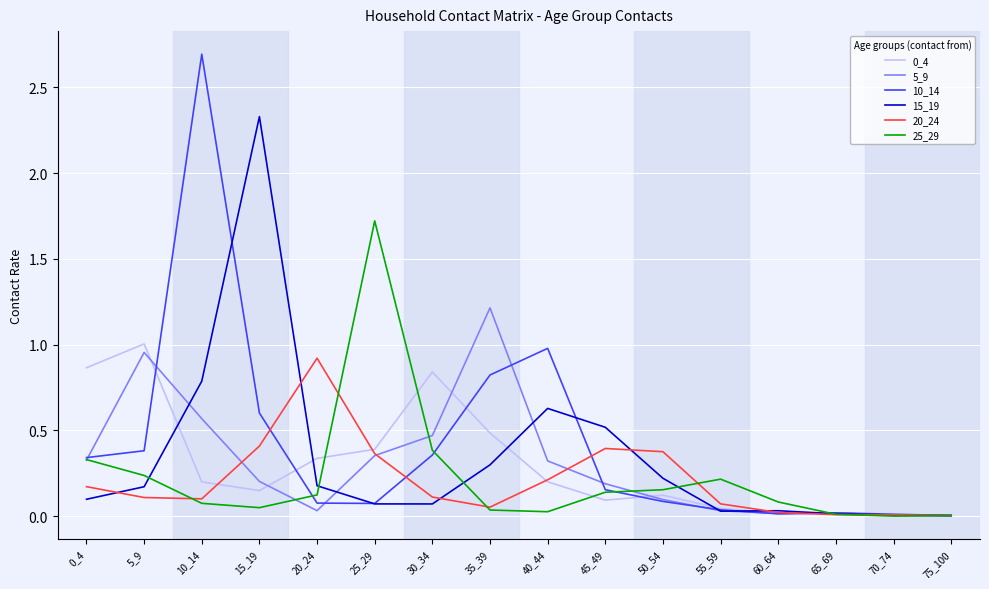

The value of 10_14 at 75_100 is 0.0. True or false?

True